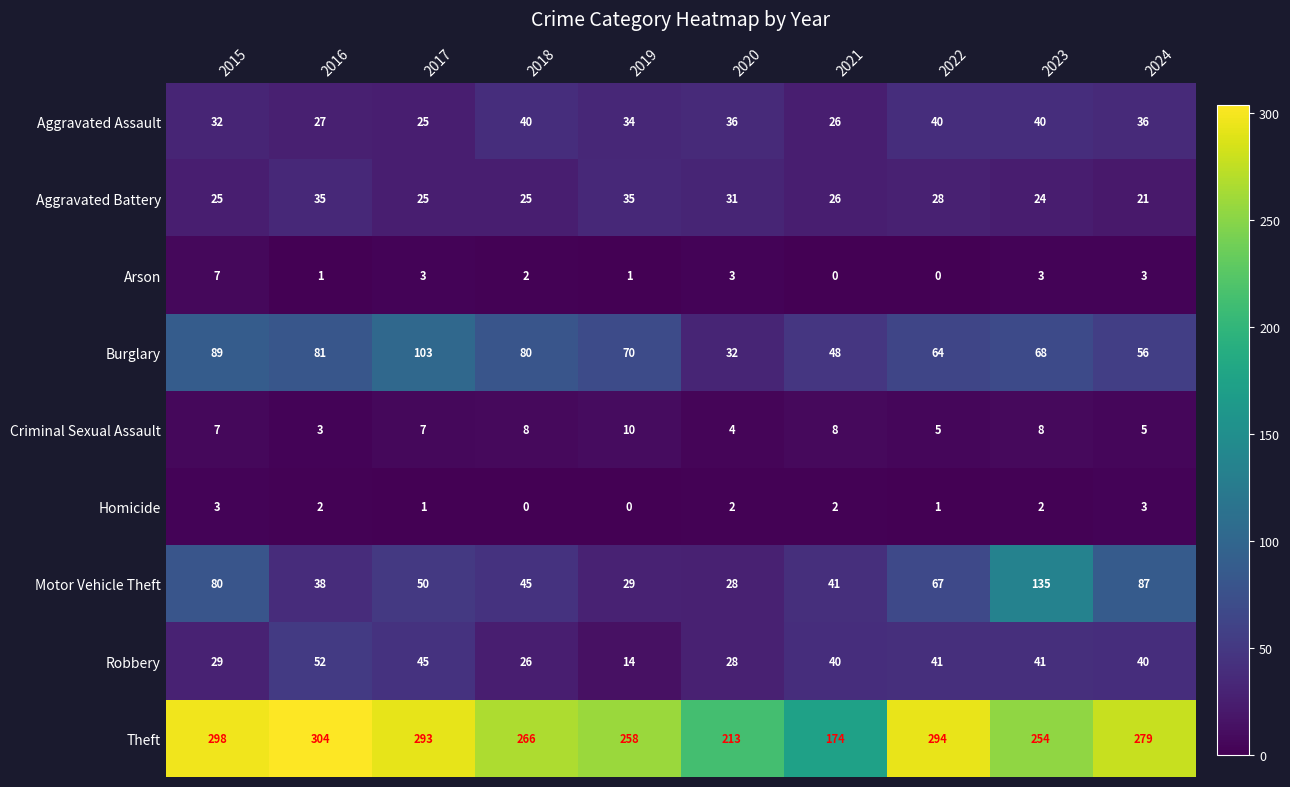

What is the sum of the Homicide values at 2019 and 2024?

3